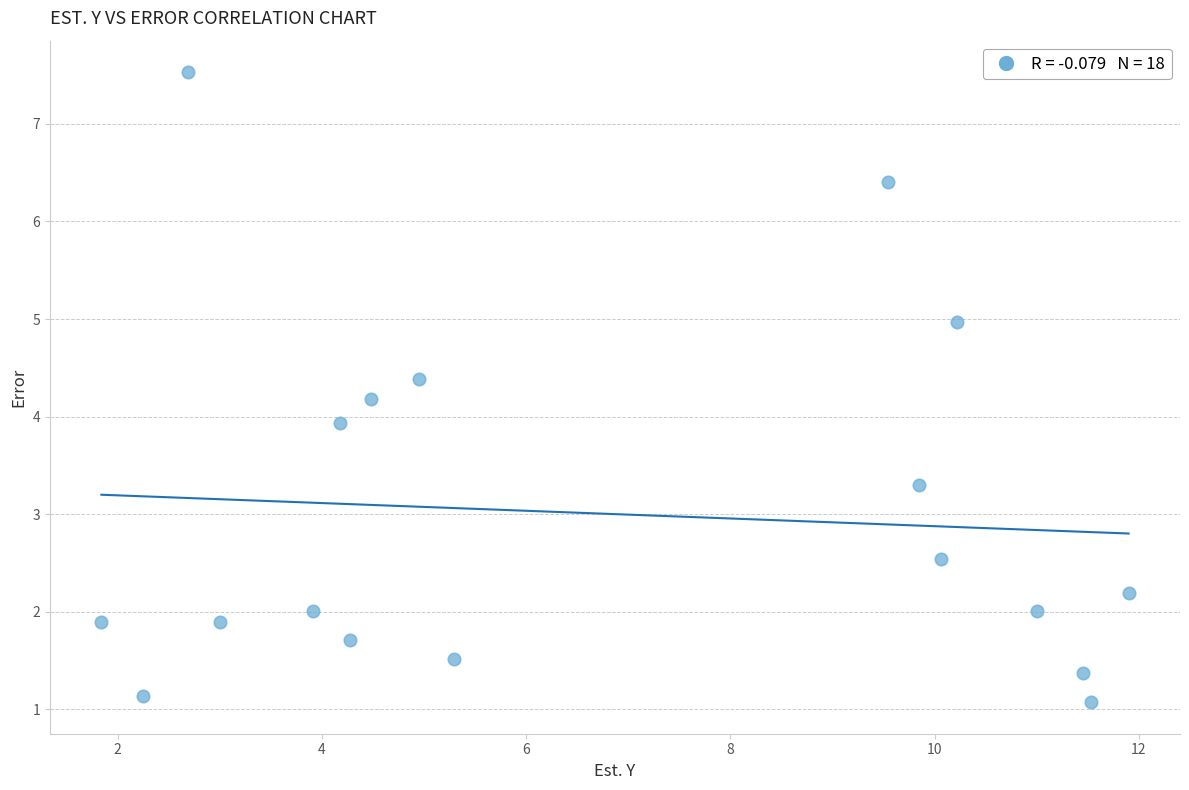

What is the range of Y values (max minus min)?

6.5